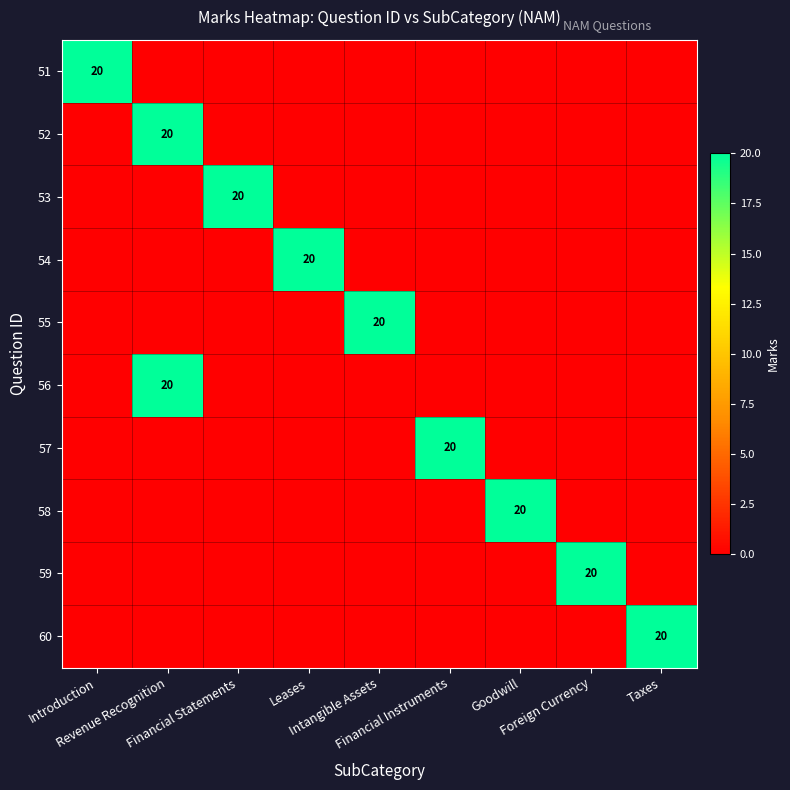

What is the maximum value for 58?

20